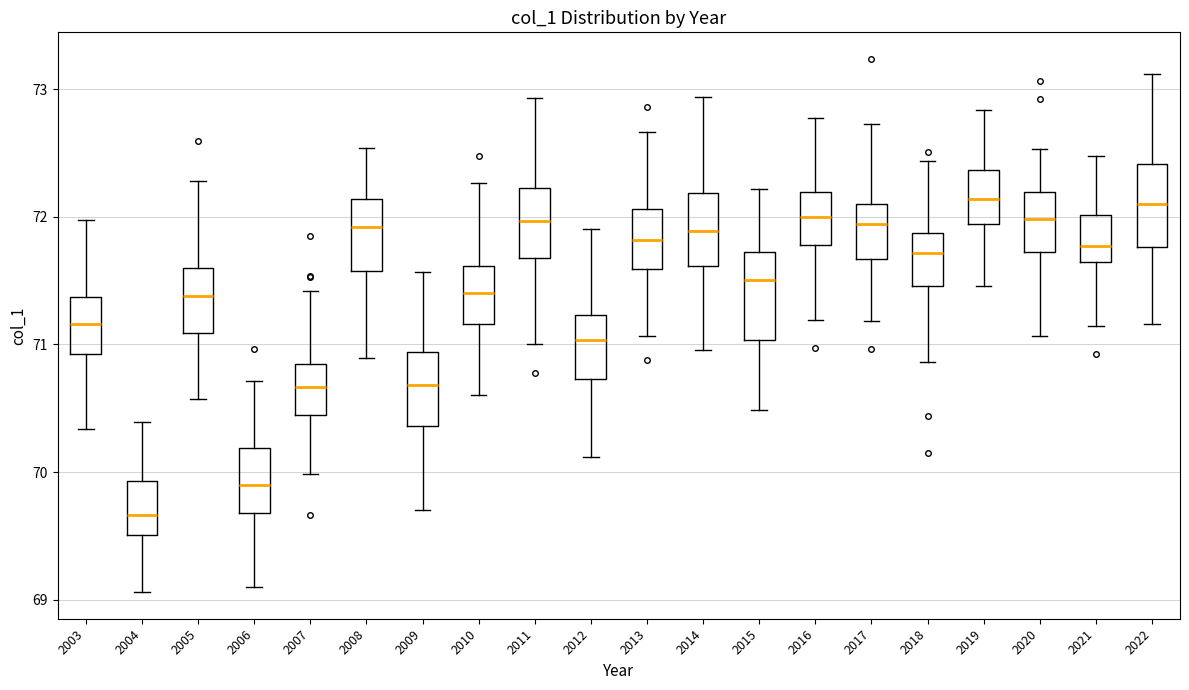

Where is the upper edge of the box at x = 2021 on the y-axis? The values are not printed on the chart, so give them approximately, as read against the axis.

72.0